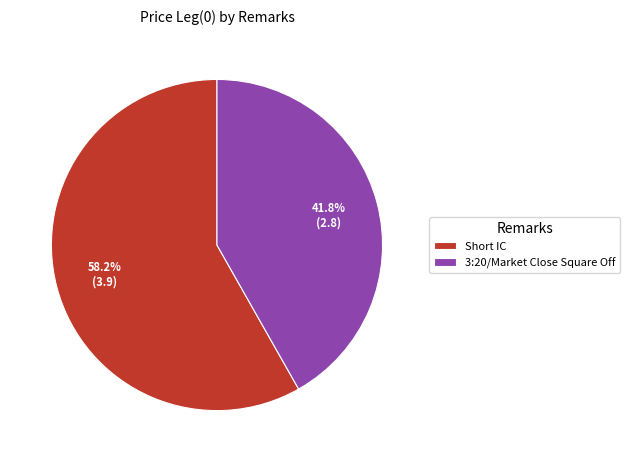

Which has a higher value, Short IC or 3:20/Market Close Square Off?

Short IC